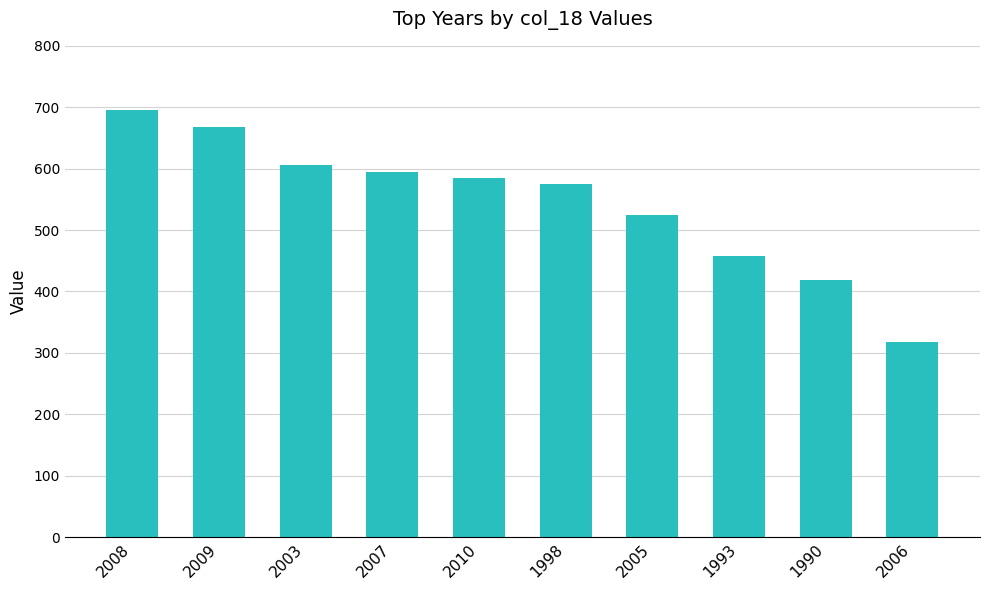

The chart shows a value of 482.0 at 2008. True or false?

False